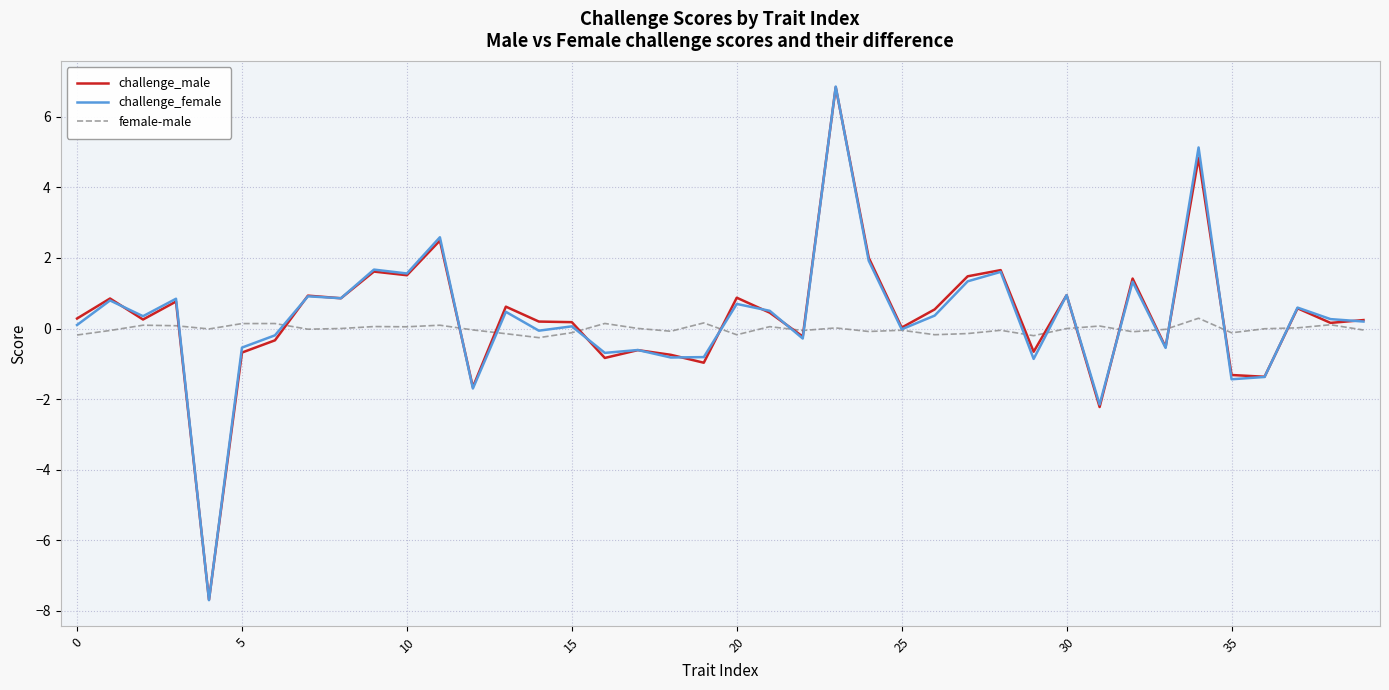

What is the minimum value shown in the chart?

-7.7